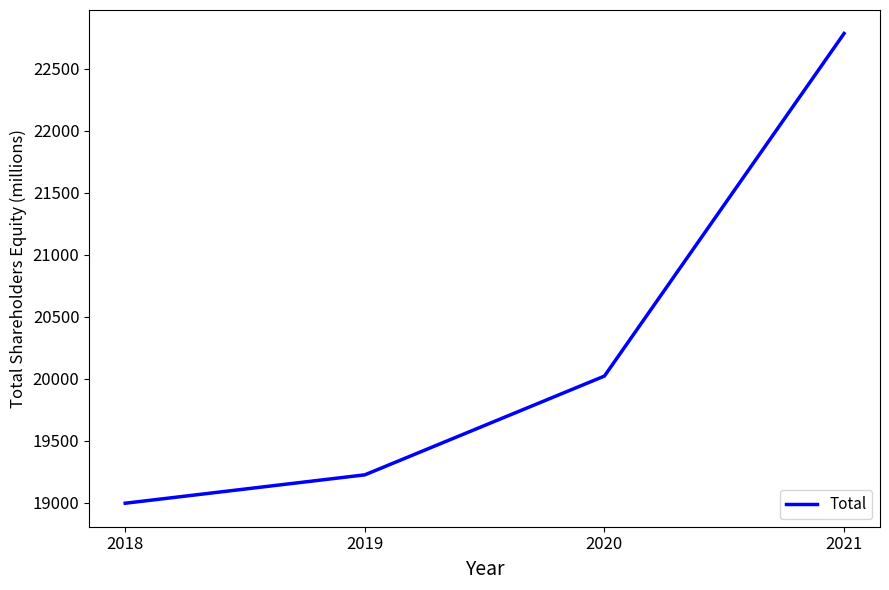

Is this an area chart (filled region under the line)?

No